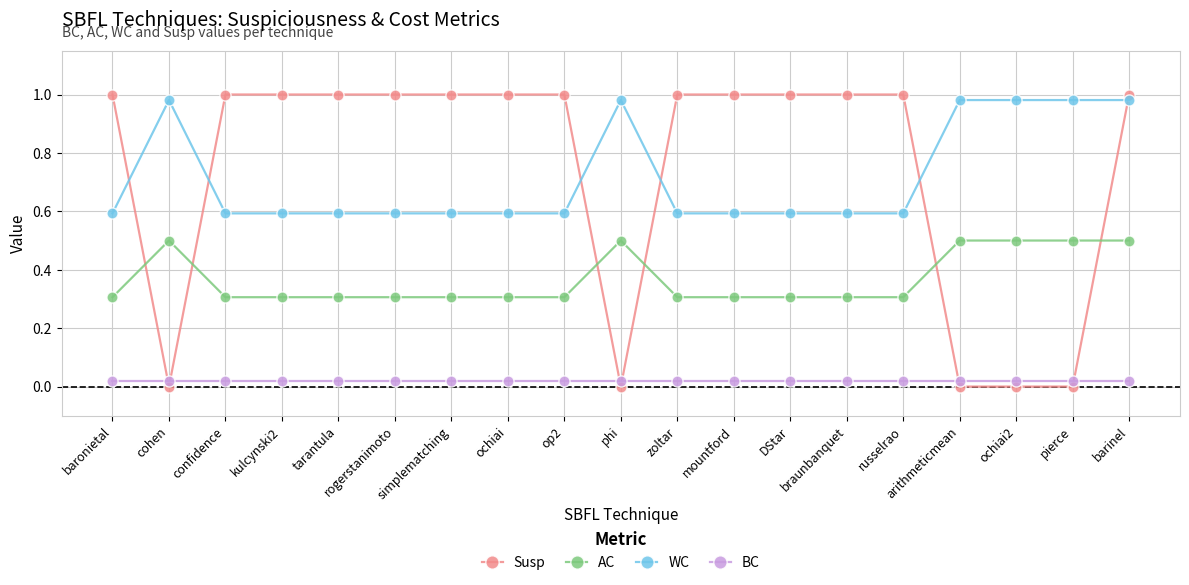

What is the label of the 17th point from the left?

ochiai2